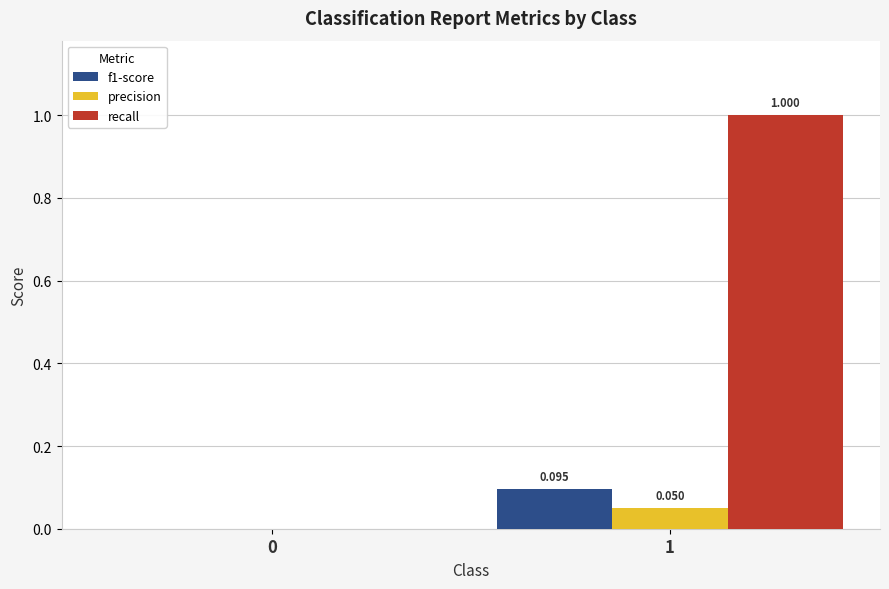

Are the bars grouped side by side (vs. stacked)?

Yes